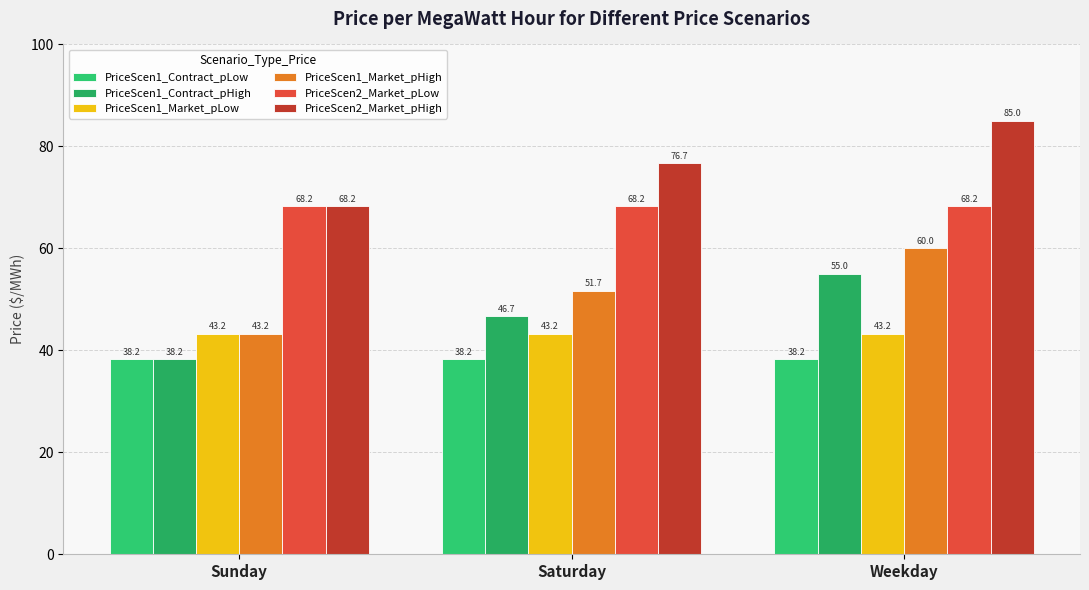

What is the value of the PriceScen2_Market_pHigh bar at the 2nd from the left?

76.7